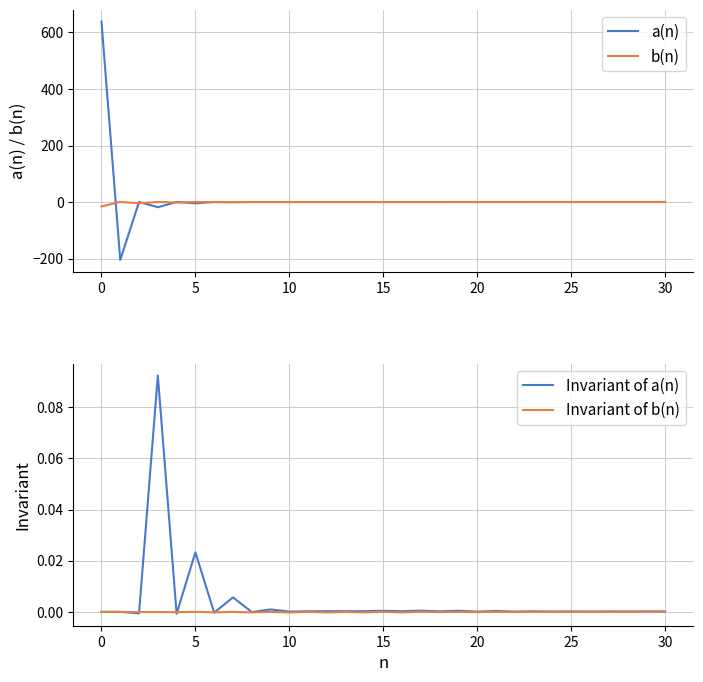

What is the difference between the second highest and minimum values in the b(n) series?

15.7